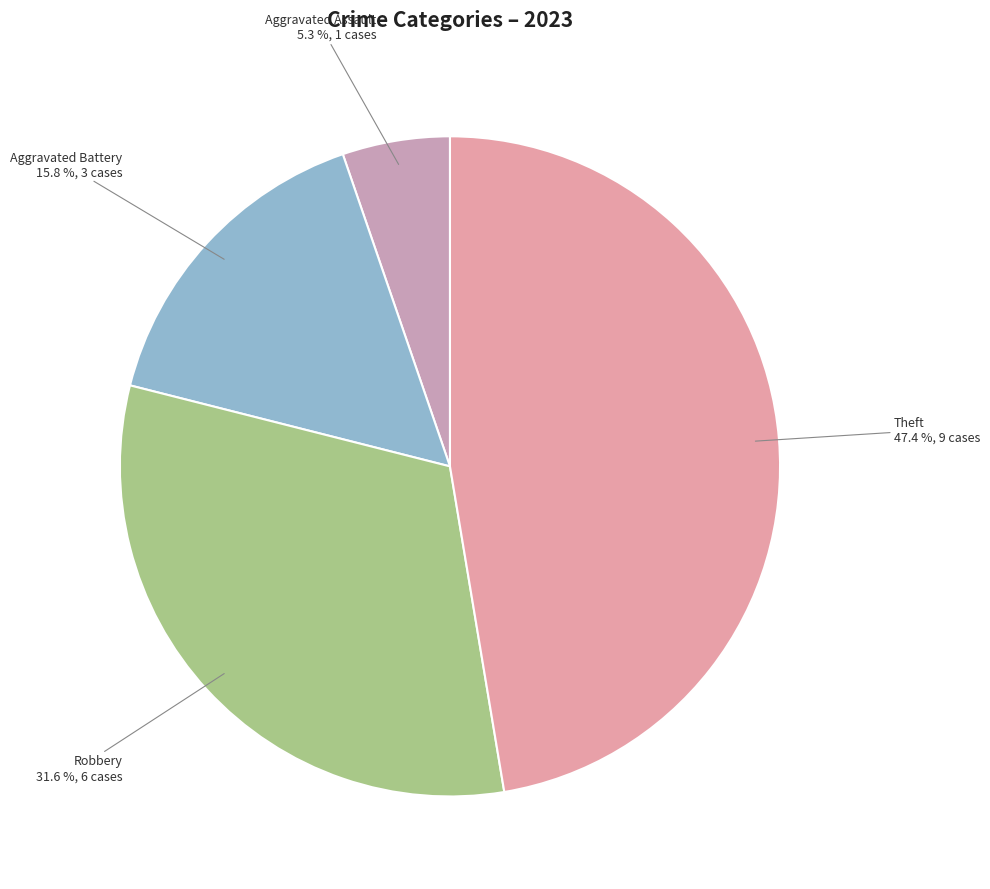

Between Theft and Robbery, which is larger?

Theft